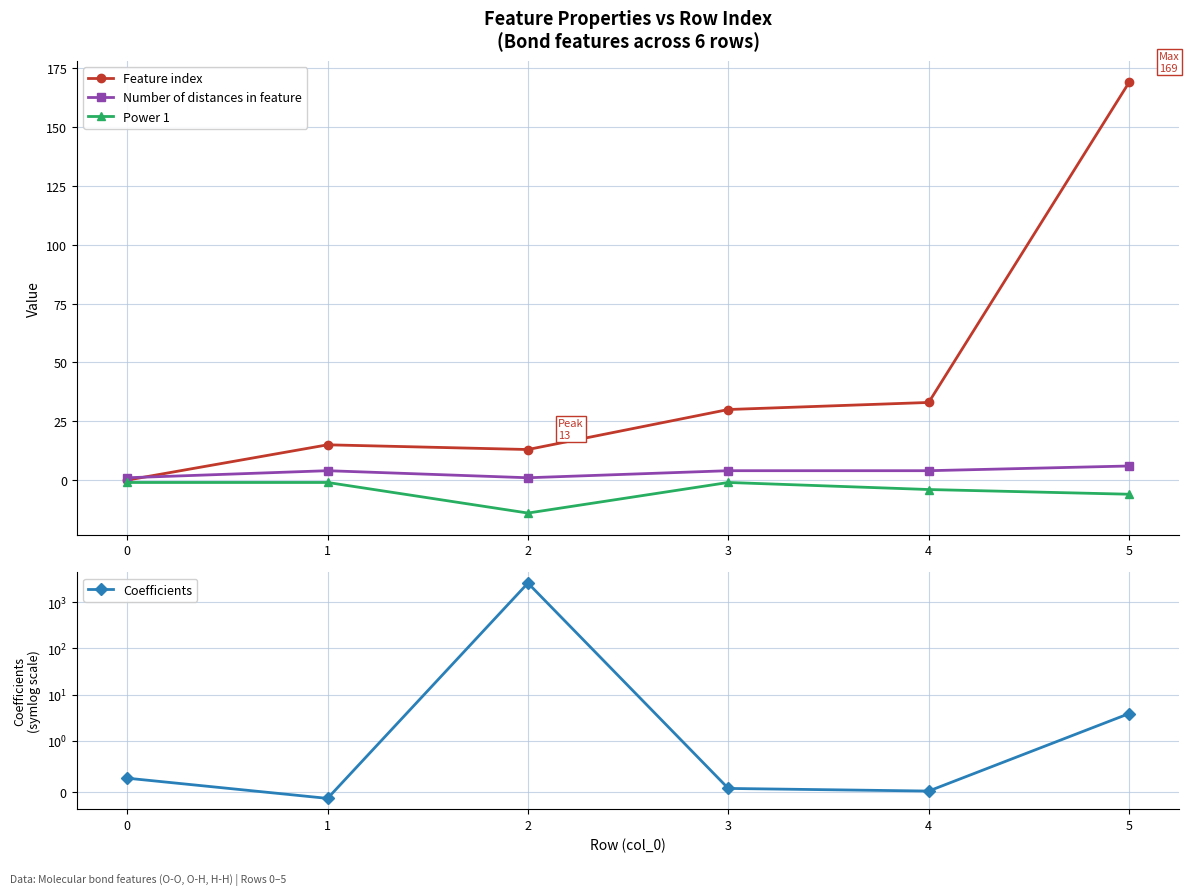

What is the maximum value shown in the chart?

2631.2